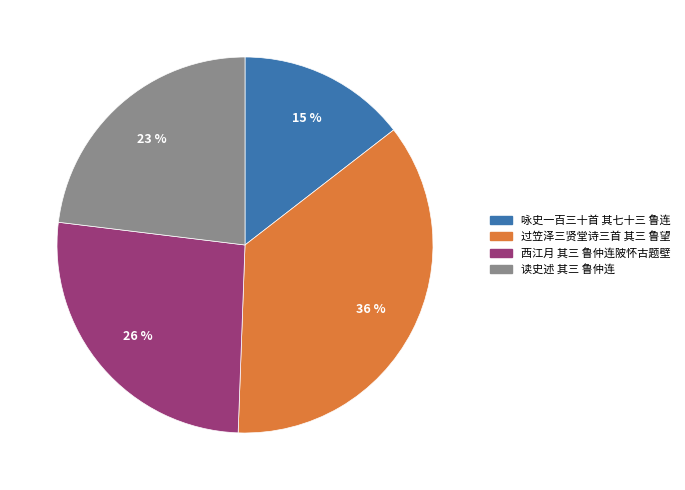

How many slices are in this pie chart?

4